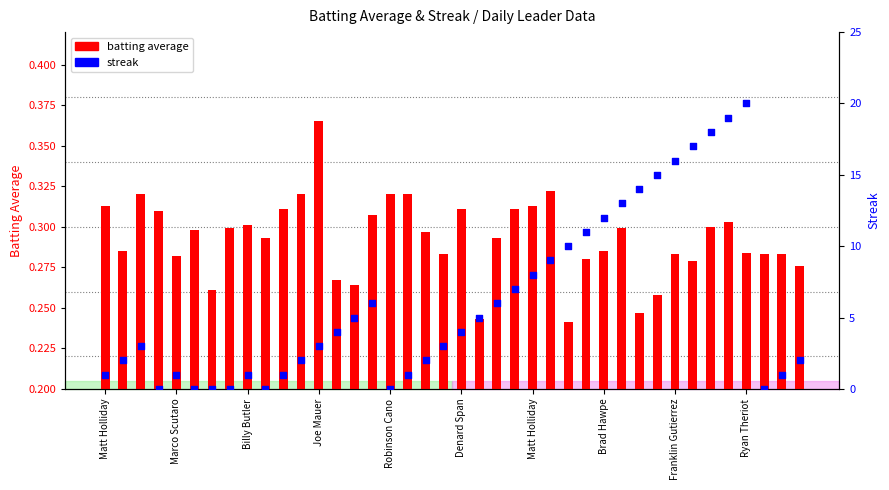

At how many categories does at least one series exceed 0?

40